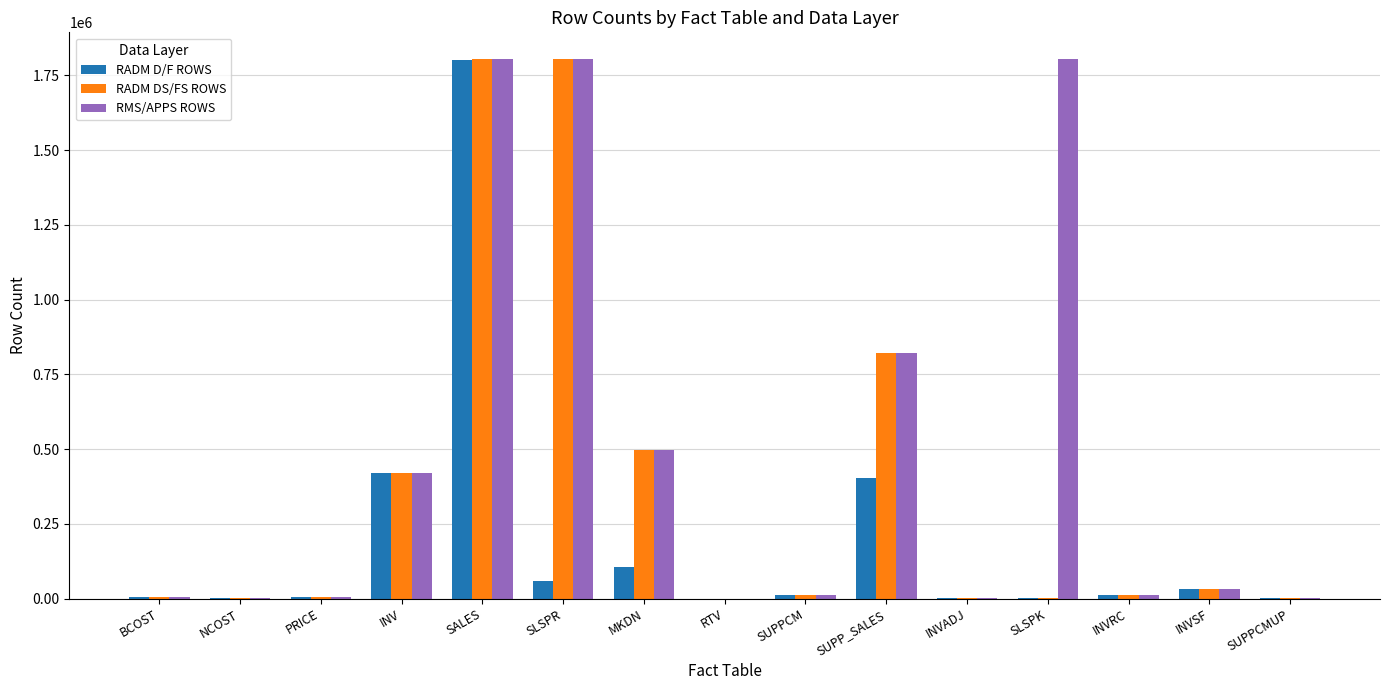

Is it true that RADM DS/FS ROWS equals 419881 at INV?

True